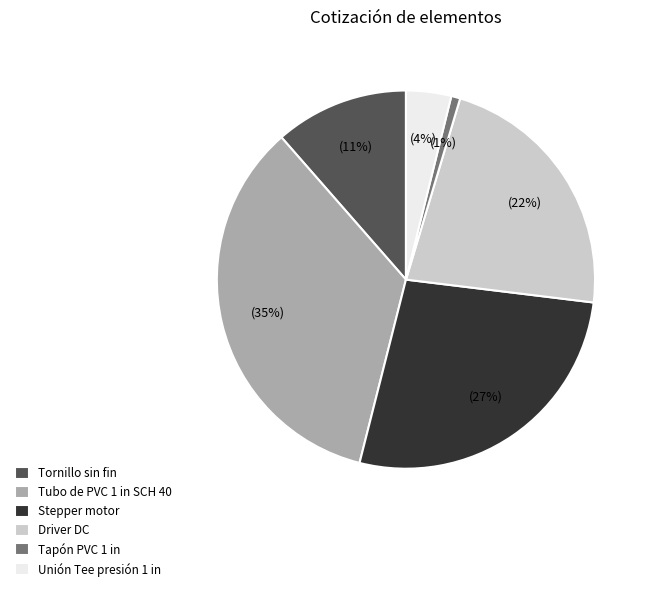

Which slice is the smallest?

Tapón PVC 1 in